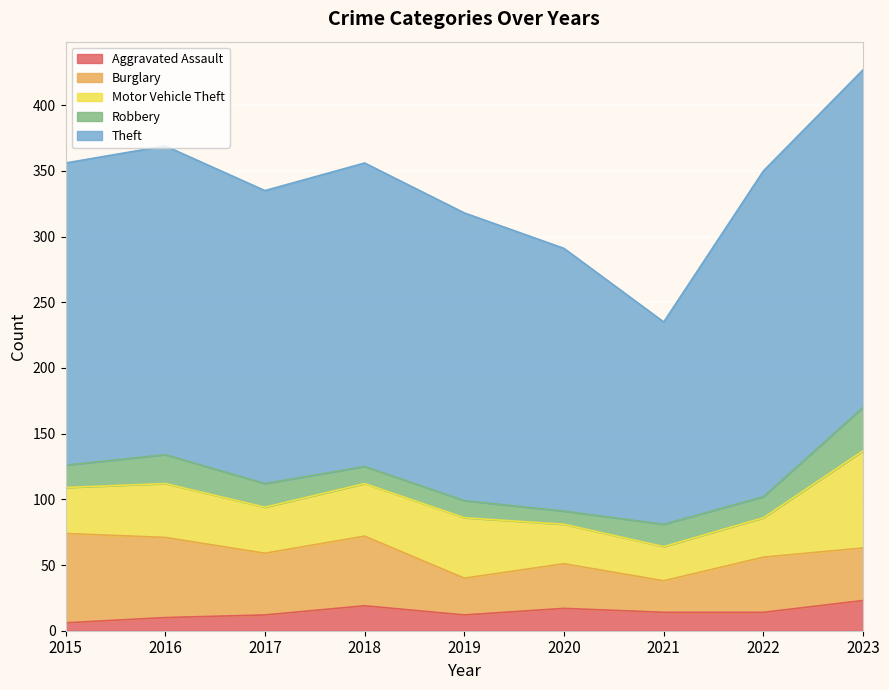

How many lines are shown in the chart?

5